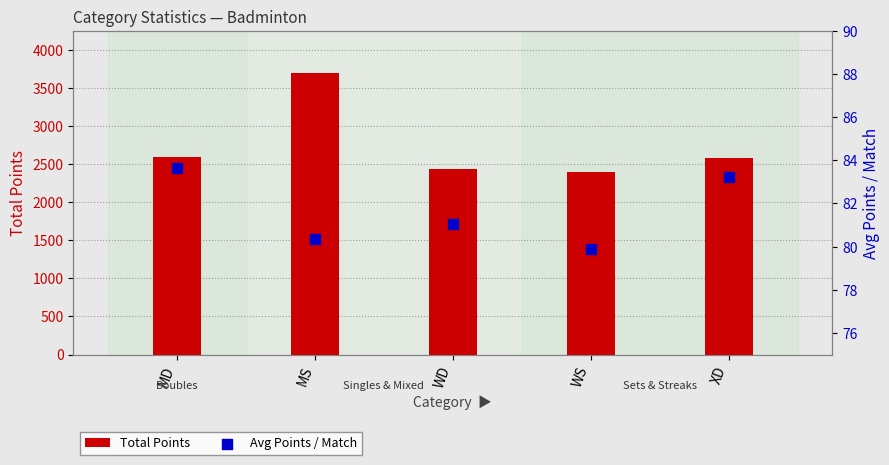

What is the total value across all series at WD?

2513.1